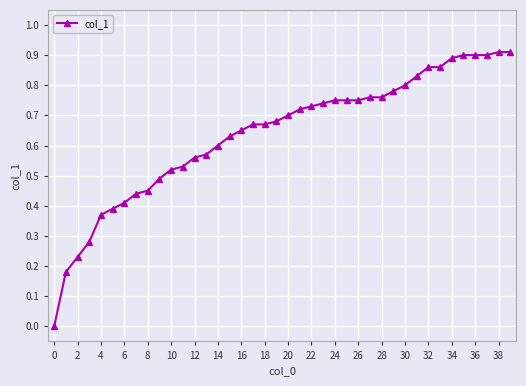

How many values exceed 0?

39